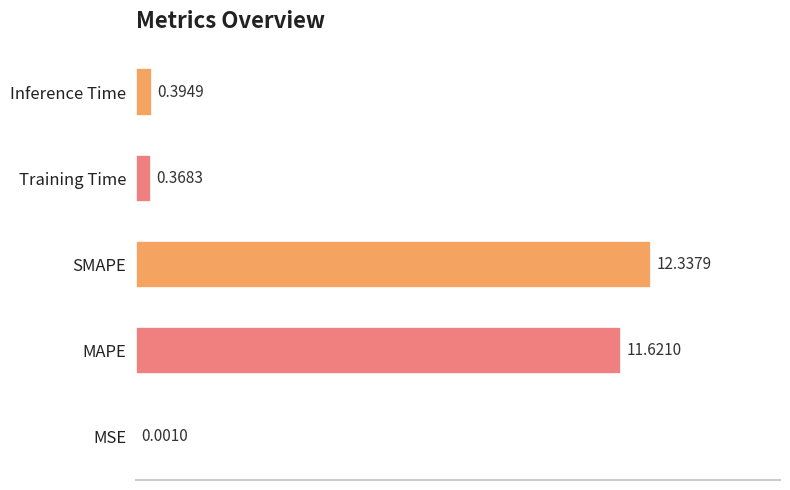

Are the bars horizontal?

Yes